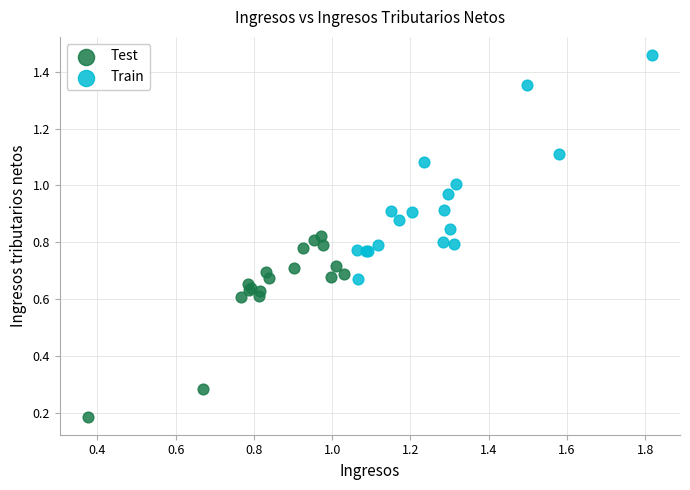

Which series reaches the minimum Y coordinate?

Test